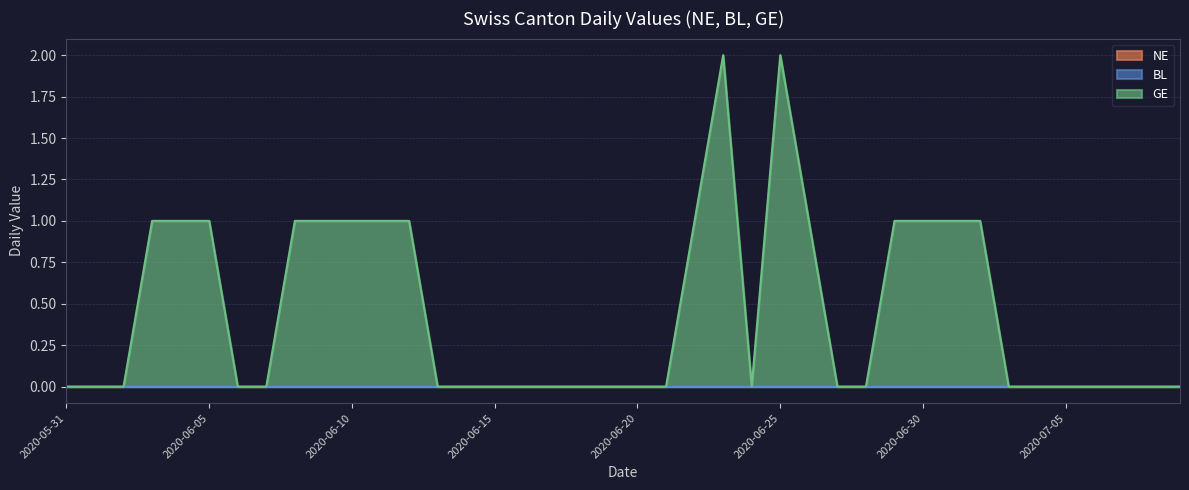

How many lines are shown in the chart?

3